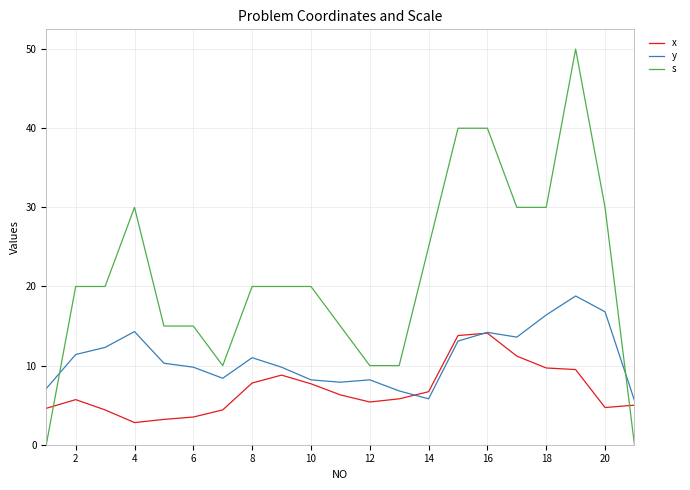

List the series in order of their peak value, lowest first.

x, y, s